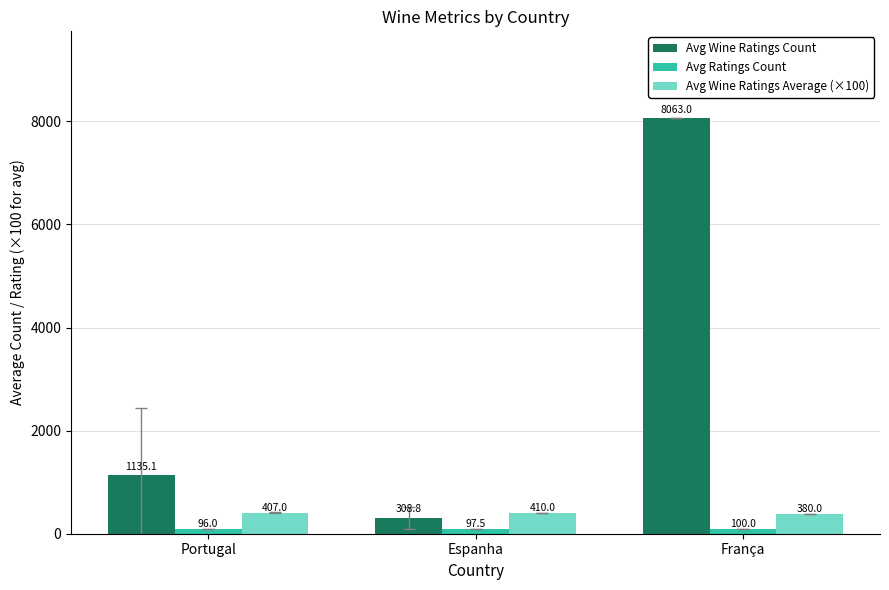

What is the difference between the Avg Ratings Count values at França and Espanha?

2.5